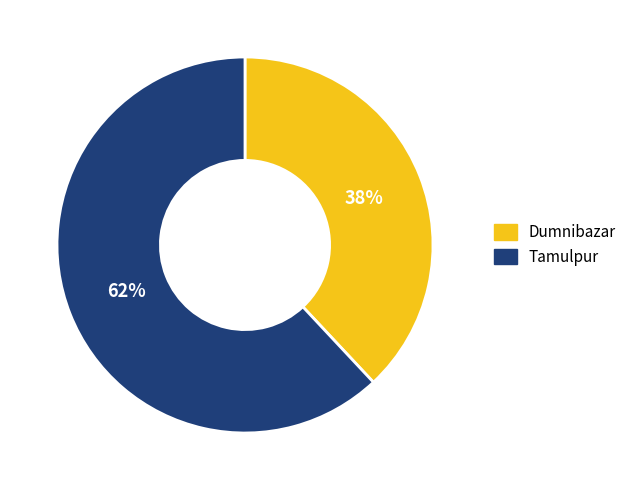

What is the ratio of the value at Dumnibazar to the value at Tamulpur?

0.6